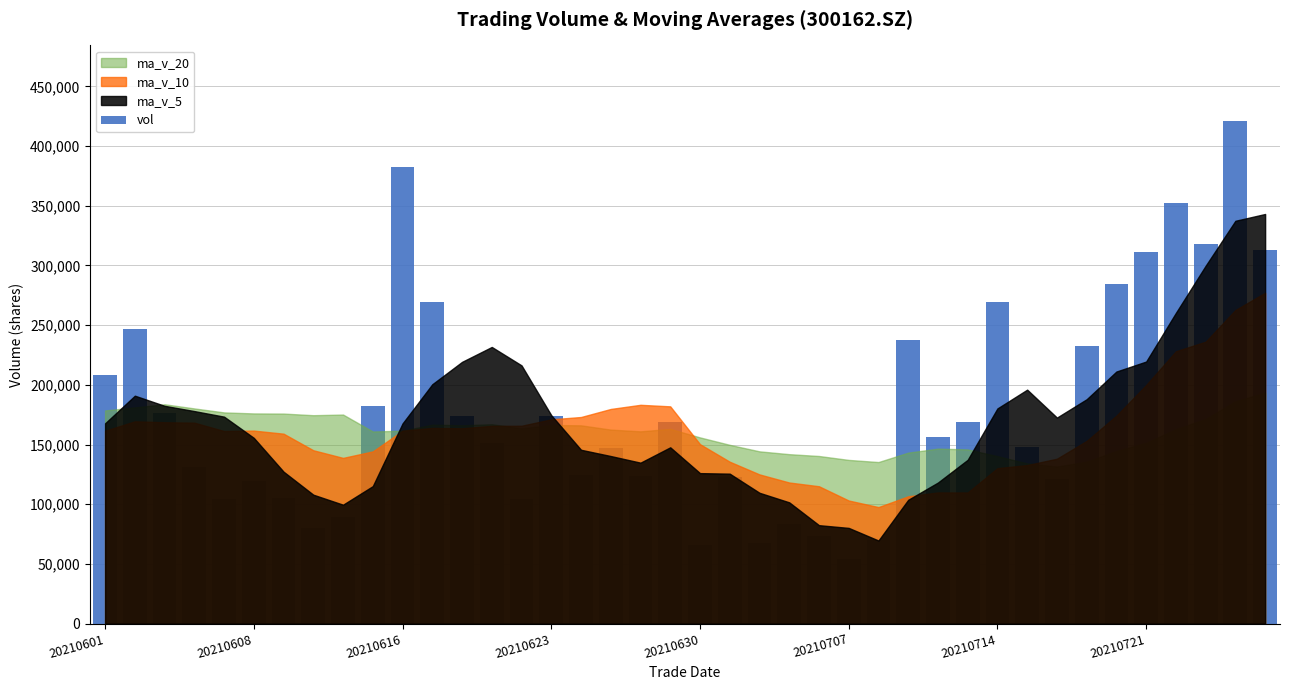

What is the difference between the maximum and second lowest values?

355649.7